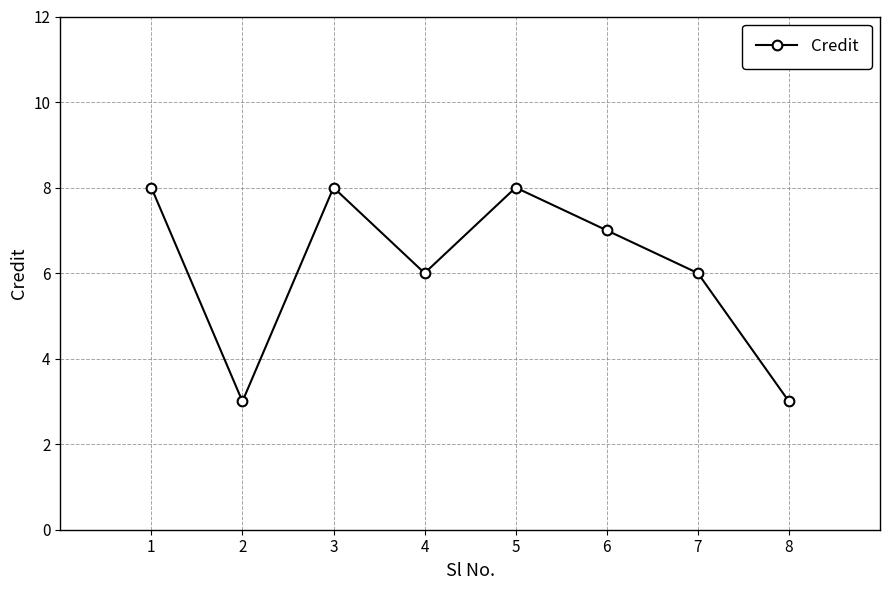

What is the approximate value at 5?

8